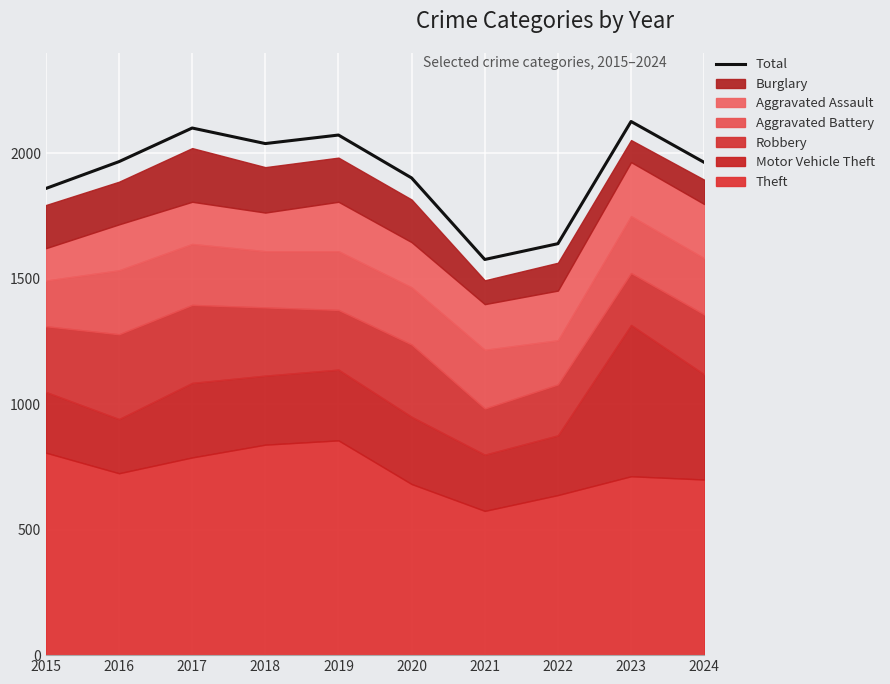

Does the chart display data point markers on the line(s)?

No